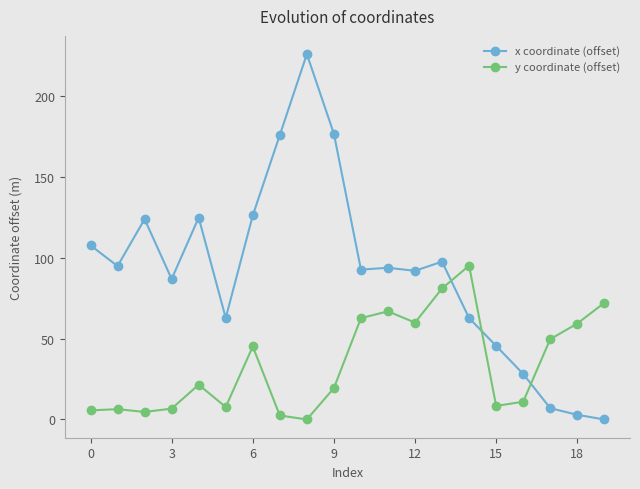

What is the highest value of the y coordinate (offset) series?

95.2